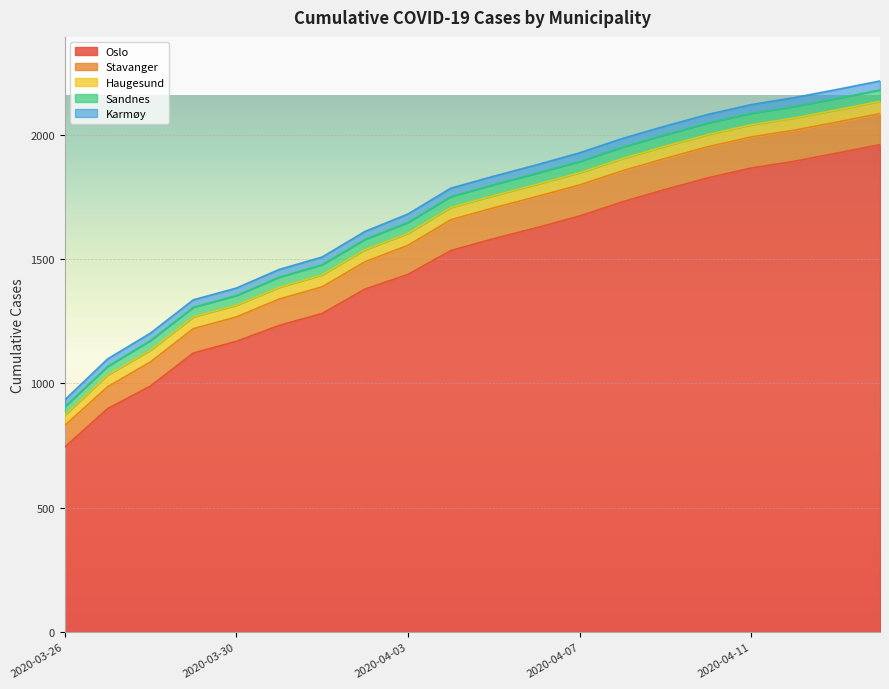

At which label does Oslo reach its peak?

2020-04-14